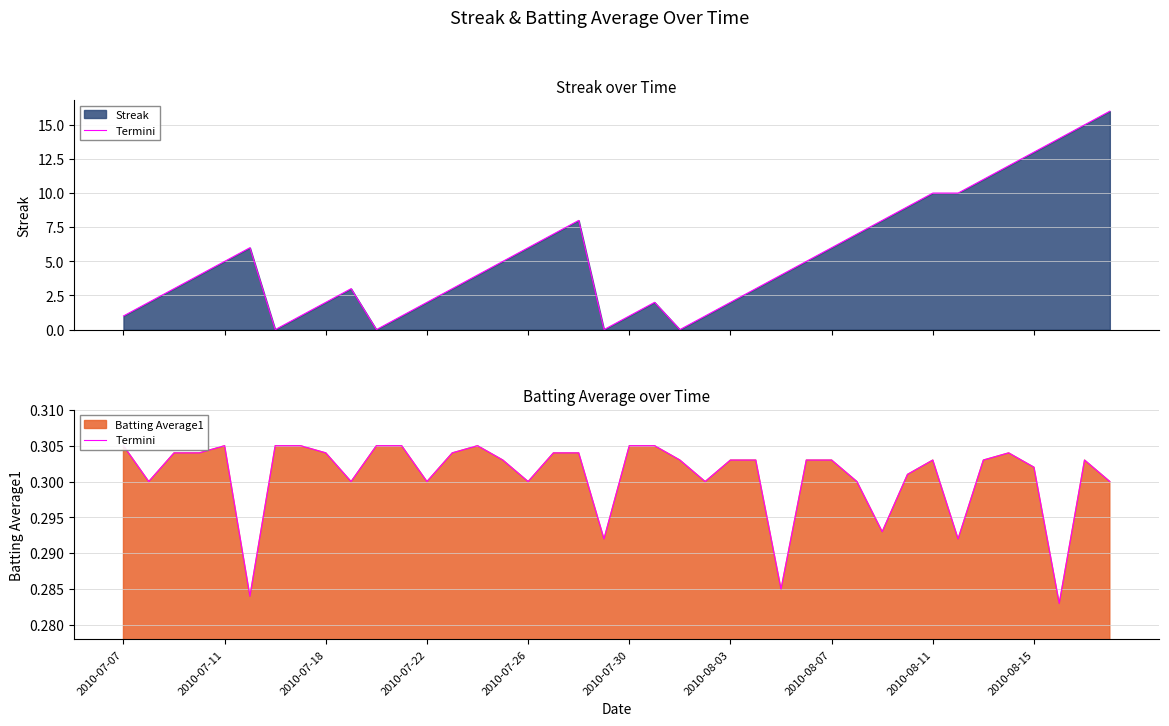

Count the values in the range 0 to 1.

40